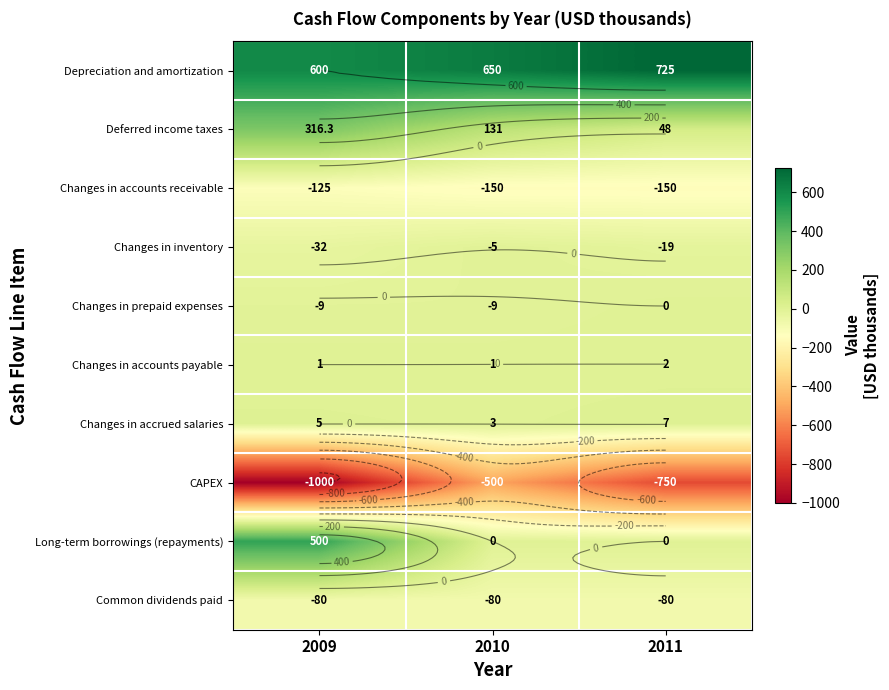

Count the number of categories in the chart.

3